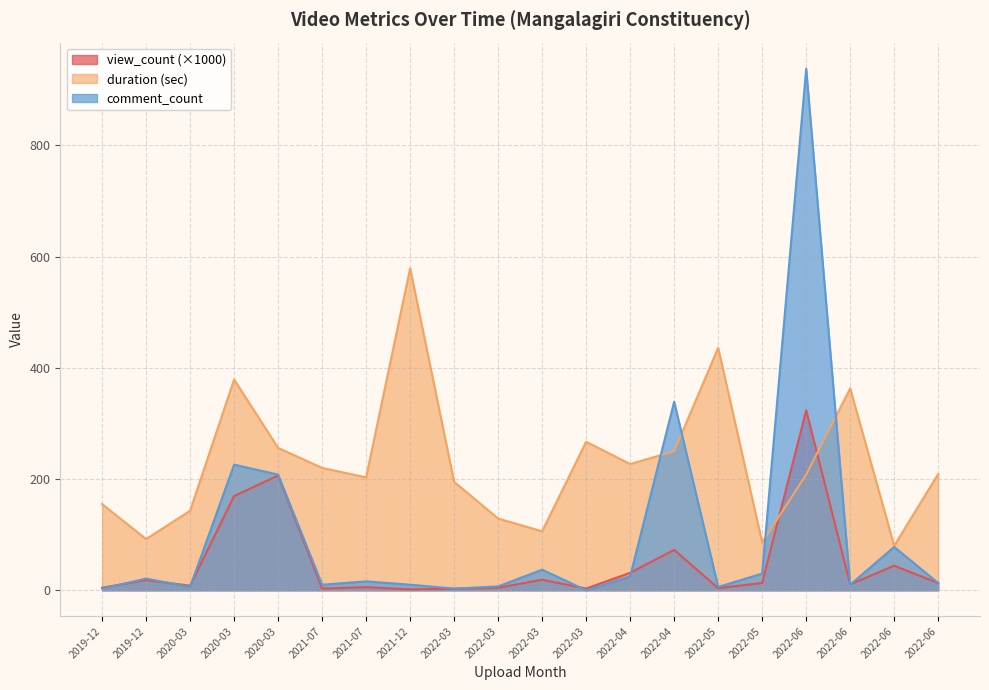

Which series has the widest spread of values?

comment_count